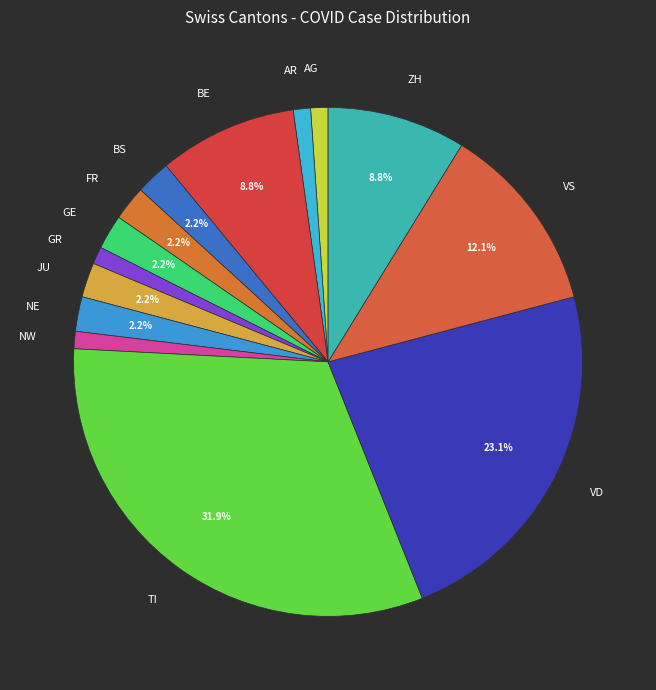

What percentage is the GR slice, to the nearest percent?

1%